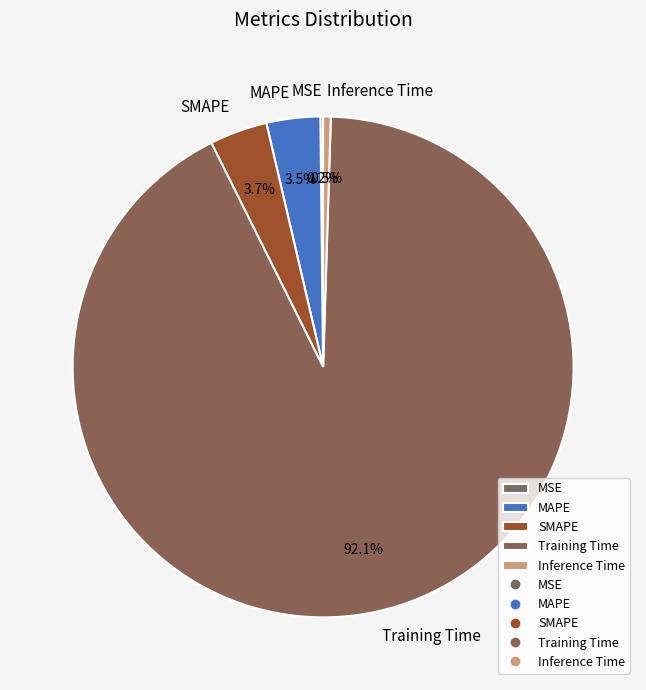

Which category has the biggest portion of the pie?

Training Time